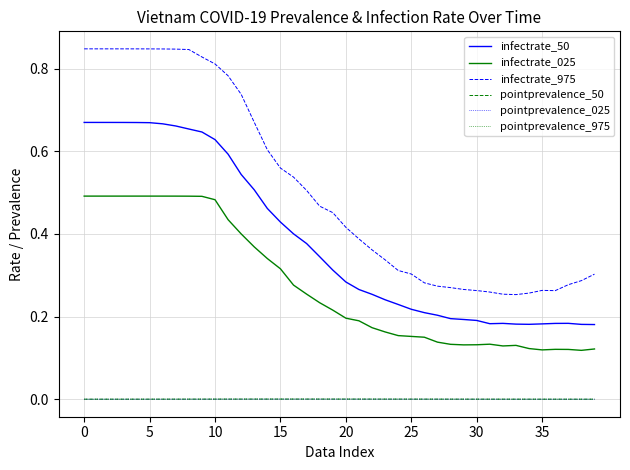

Is this an area chart (filled region under the line)?

No